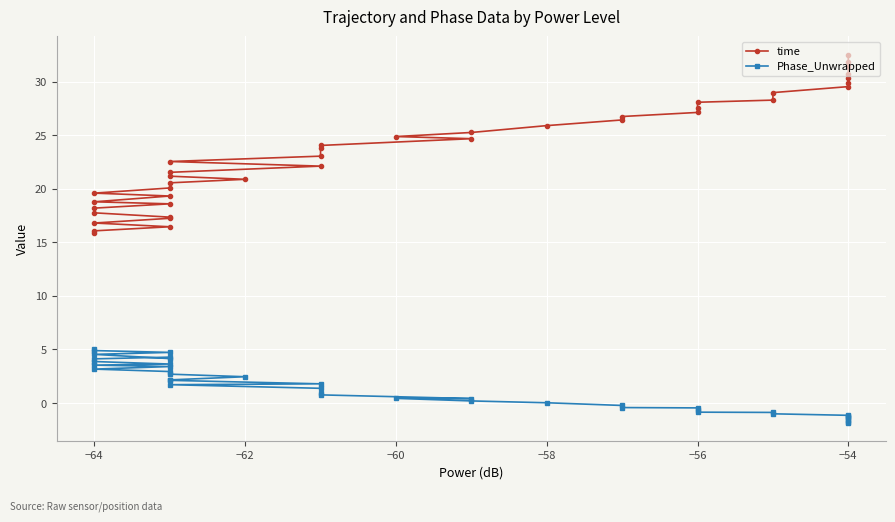

Reading left to right, what are all the values shown in this chart?

time: 15.8	16.1	16.4	16.8	17.2	17.4	17.8	18.2	18.6	18.8	19.3	19.6	20.1	20.6	20.9	21.2	21.5	22.1	22.5	23.0	23.8	24.0	24.7	24.9	25.2	25.9	26.4	26.7	27.1	27.6	28.1	28.3	29.0	29.5	29.9	30.3	30.8	31.5	31.9	32.5
Phase_Unwrapped: 5.0	4.9	4.7	4.5	4.1	4.3	4.1	3.9	3.6	3.5	3.4	3.2	2.9	2.7	2.5	2.2	2.1	1.8	1.7	1.4	0.9	0.8	0.4	0.4	0.2	0.0	-0.2	-0.4	-0.5	-0.6	-0.9	-0.9	-1.0	-1.1	-1.2	-1.3	-1.4	-1.6	-1.7	-1.8